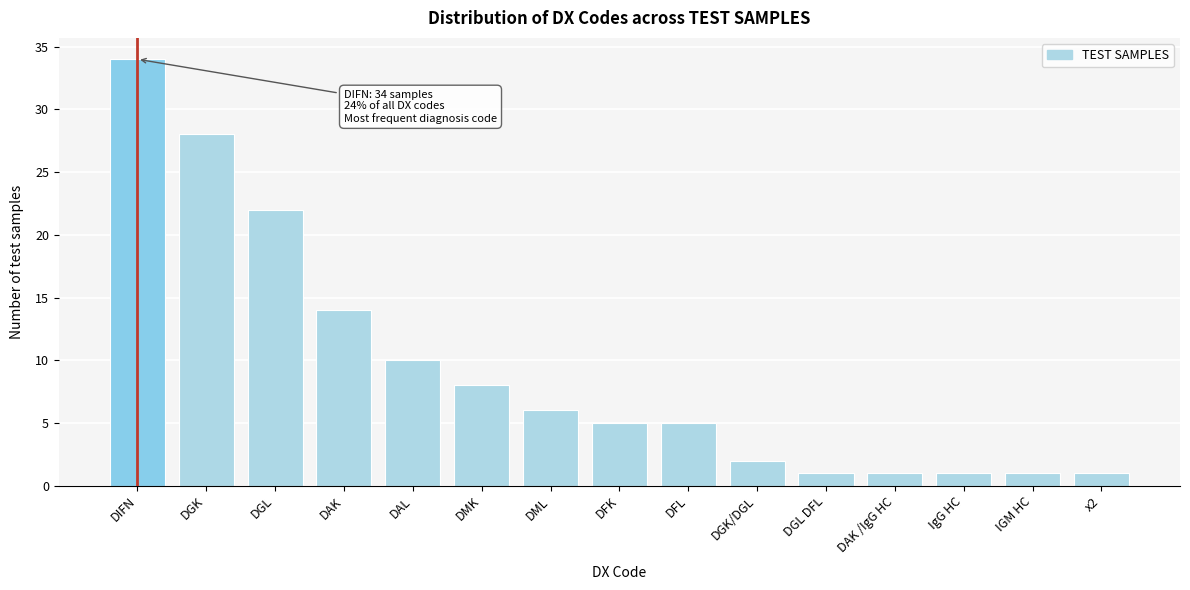

Reading right to left, what are all the values shown in this chart?

1	1	1	1	1	2	5	5	6	8	10	14	22	28	34